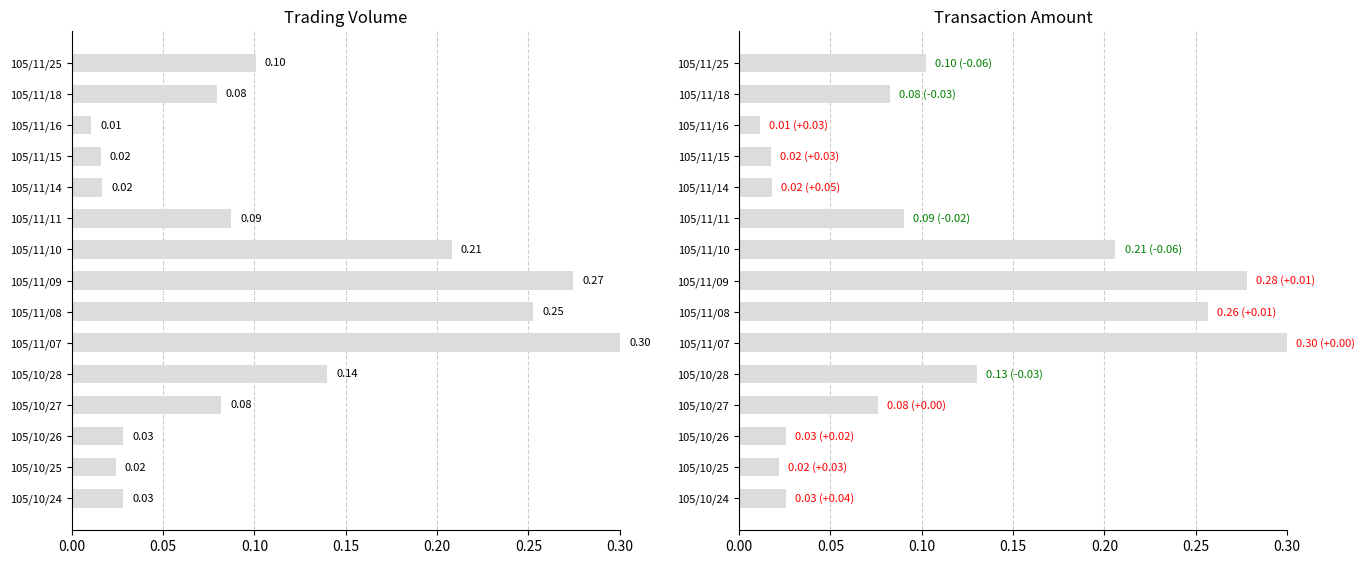

How many bars are there in total?

30